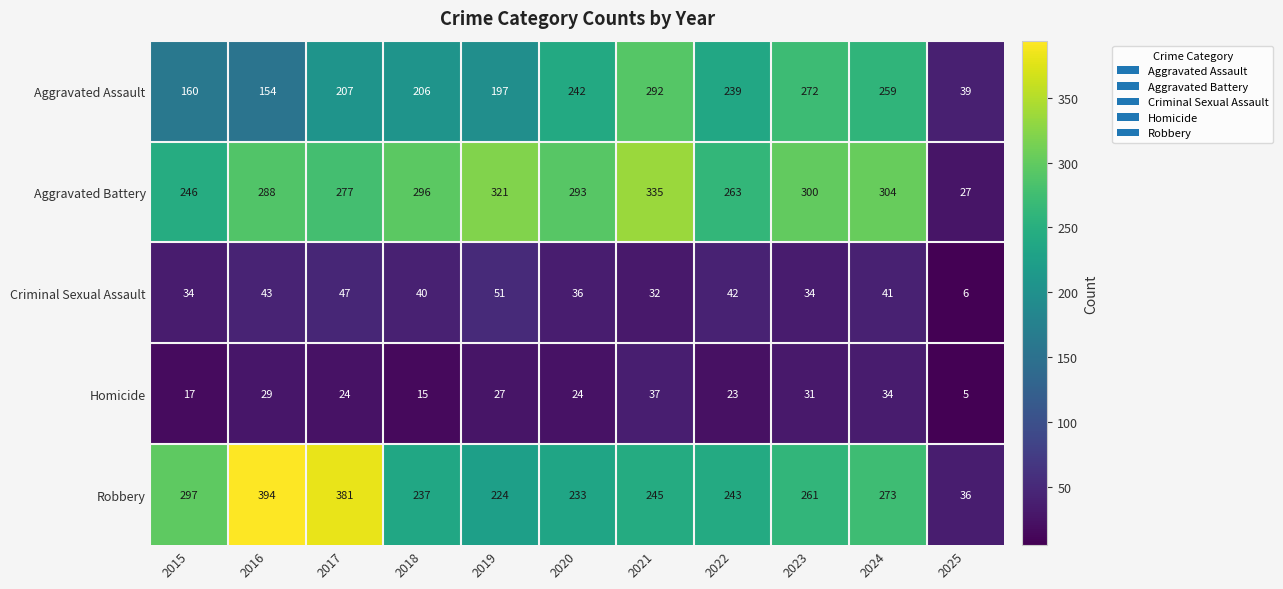

Which series has the largest range (max minus min)?

Robbery